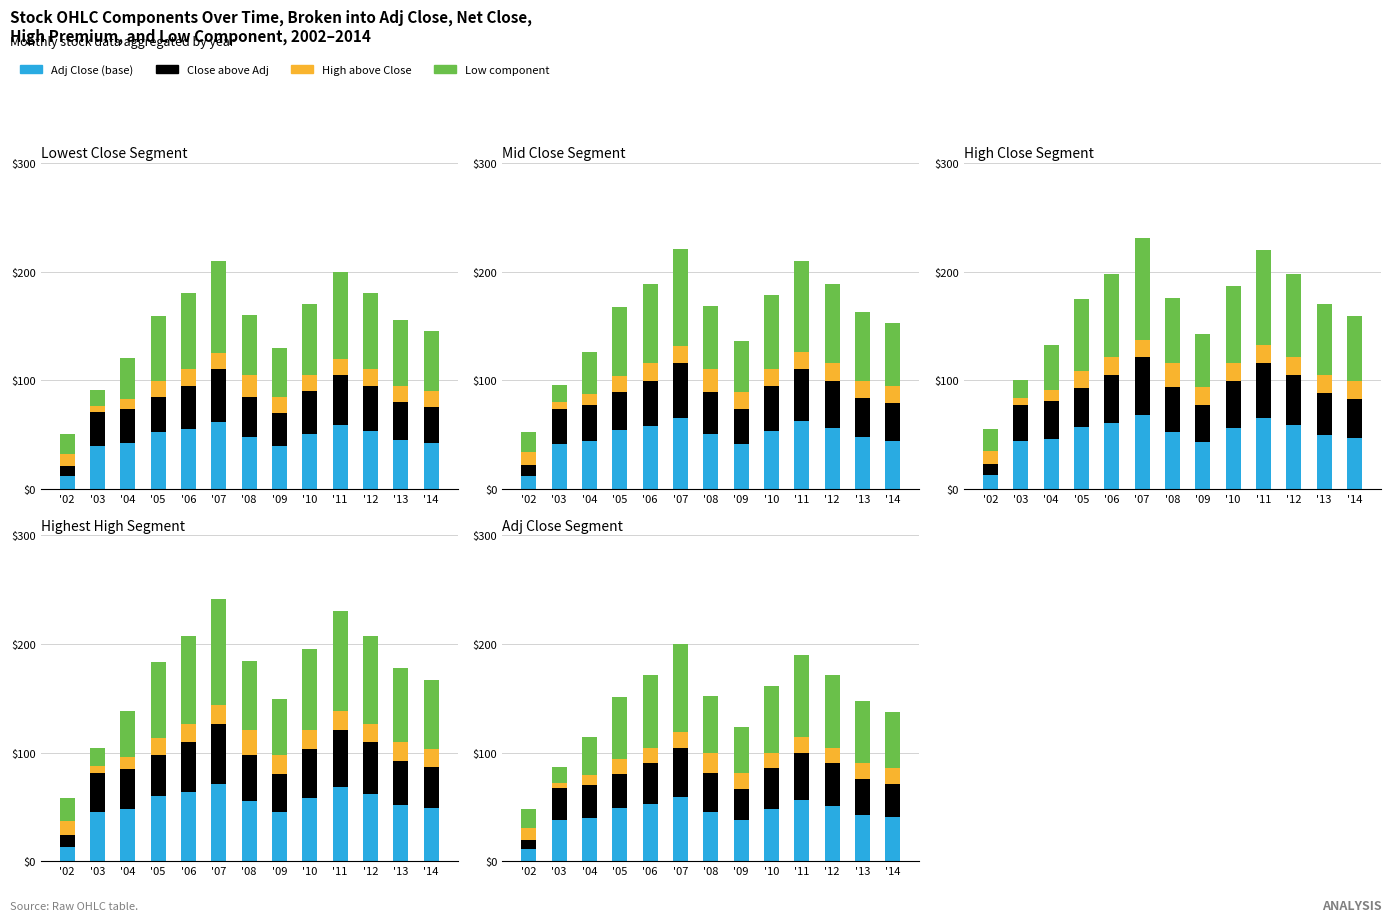

At which category is the sum across all series the highest?

'07